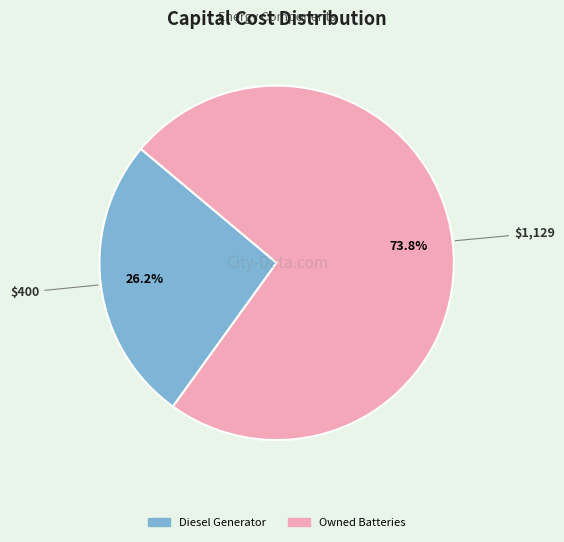

Is there a majority slice in this chart?

Yes